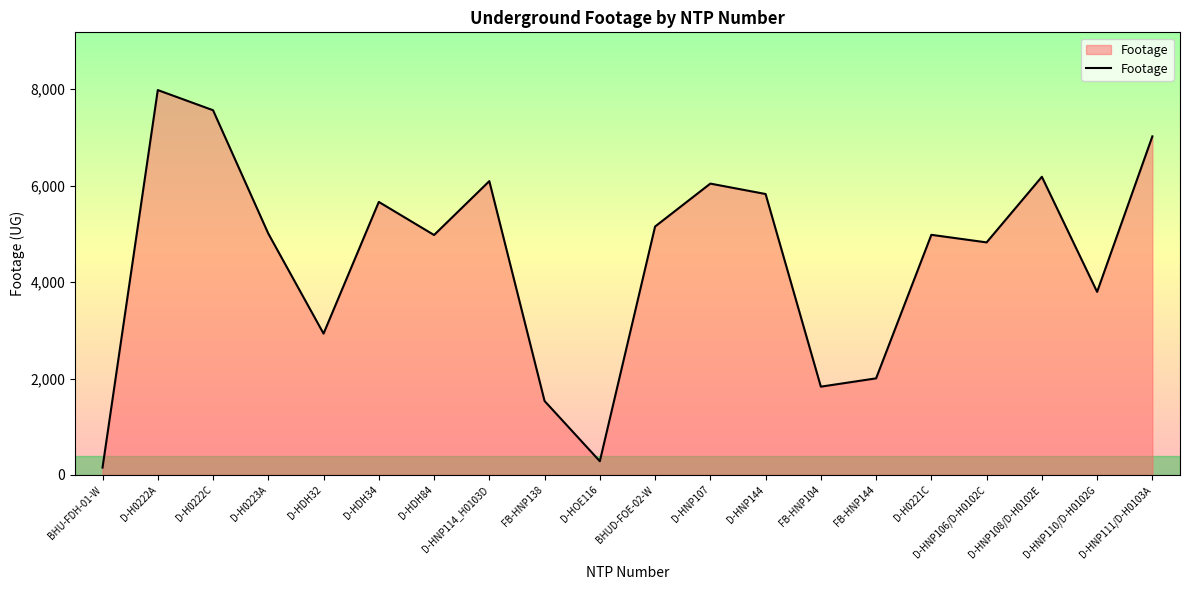

The value at D-HNP114_H0103D is 6092. True or false?

True